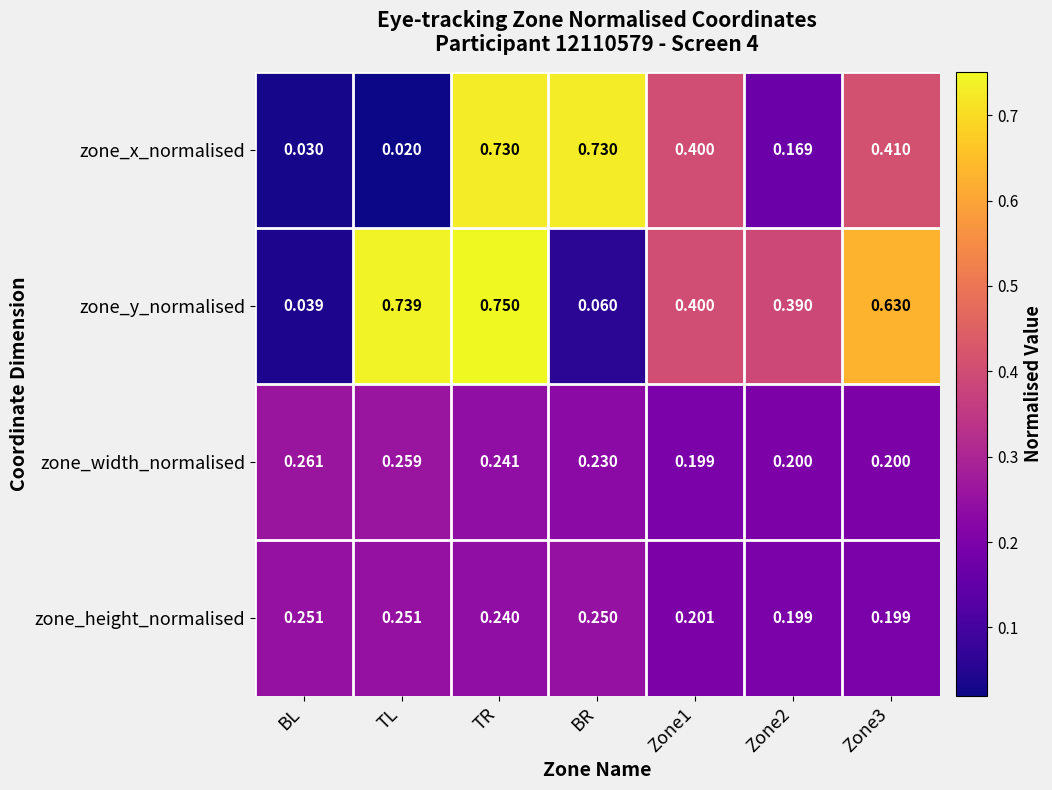

Which series has the largest range (max minus min)?

zone_y_normalised